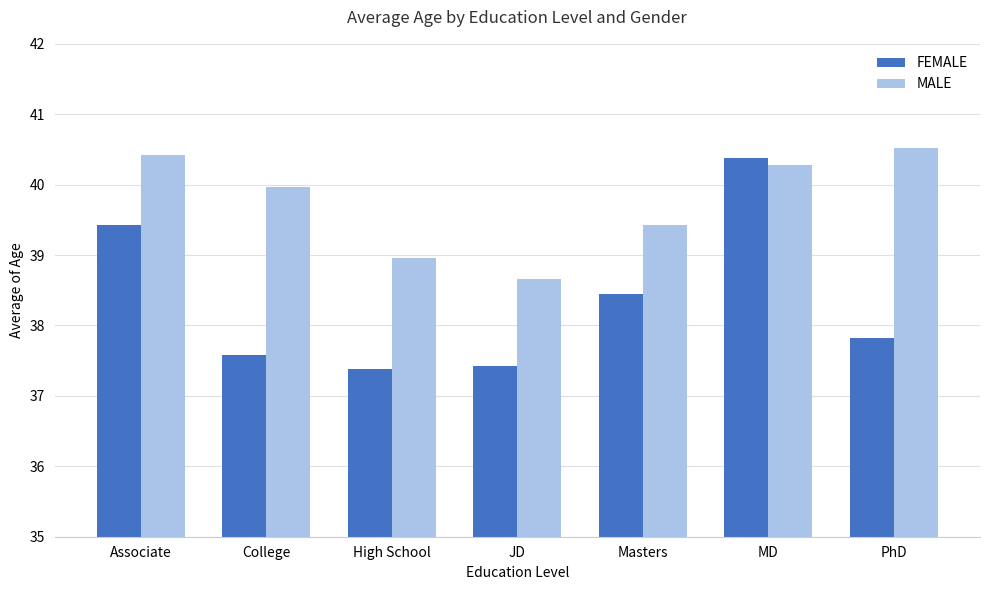

What is the highest value of the MALE series?

40.5